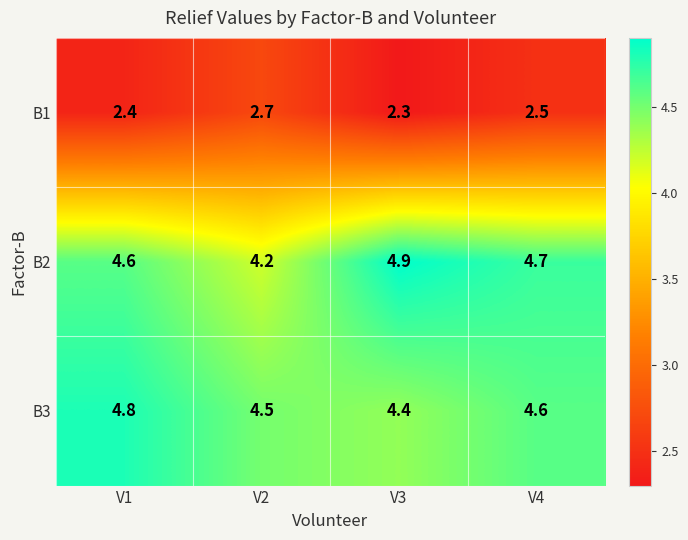

Reading right to left, list all the values displayed in this chart.

B1: 2.5	2.3	2.7	2.4
B2: 4.7	4.9	4.2	4.6
B3: 4.6	4.4	4.5	4.8